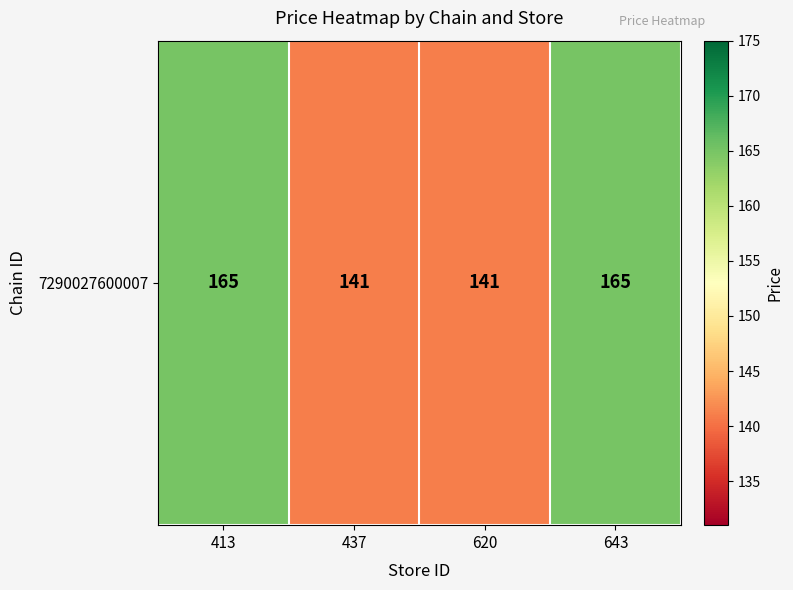

What is the approximate value at 643?

165